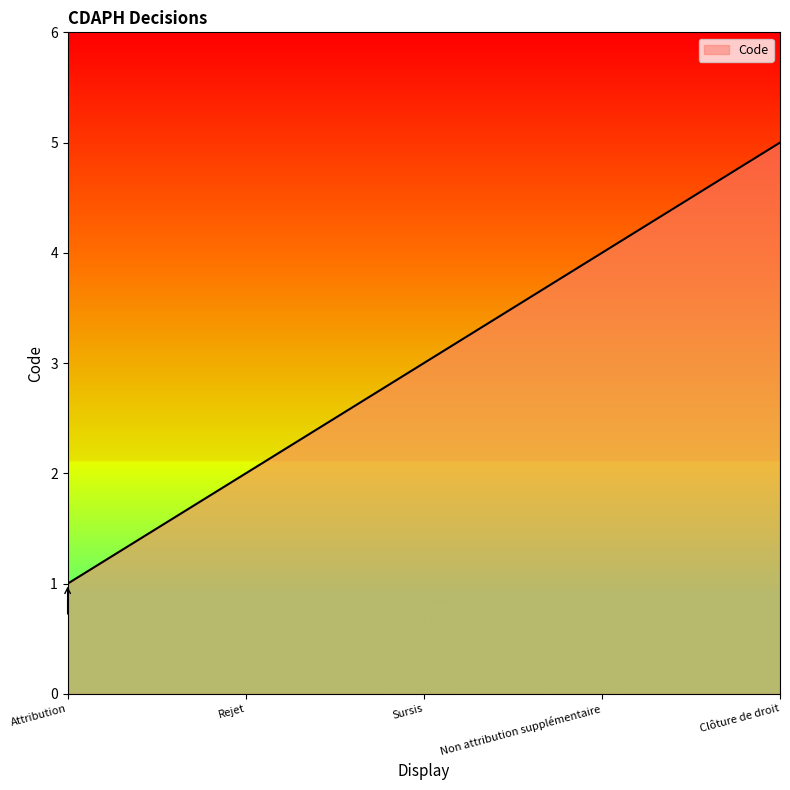

What is the greatest value displayed?

5.0